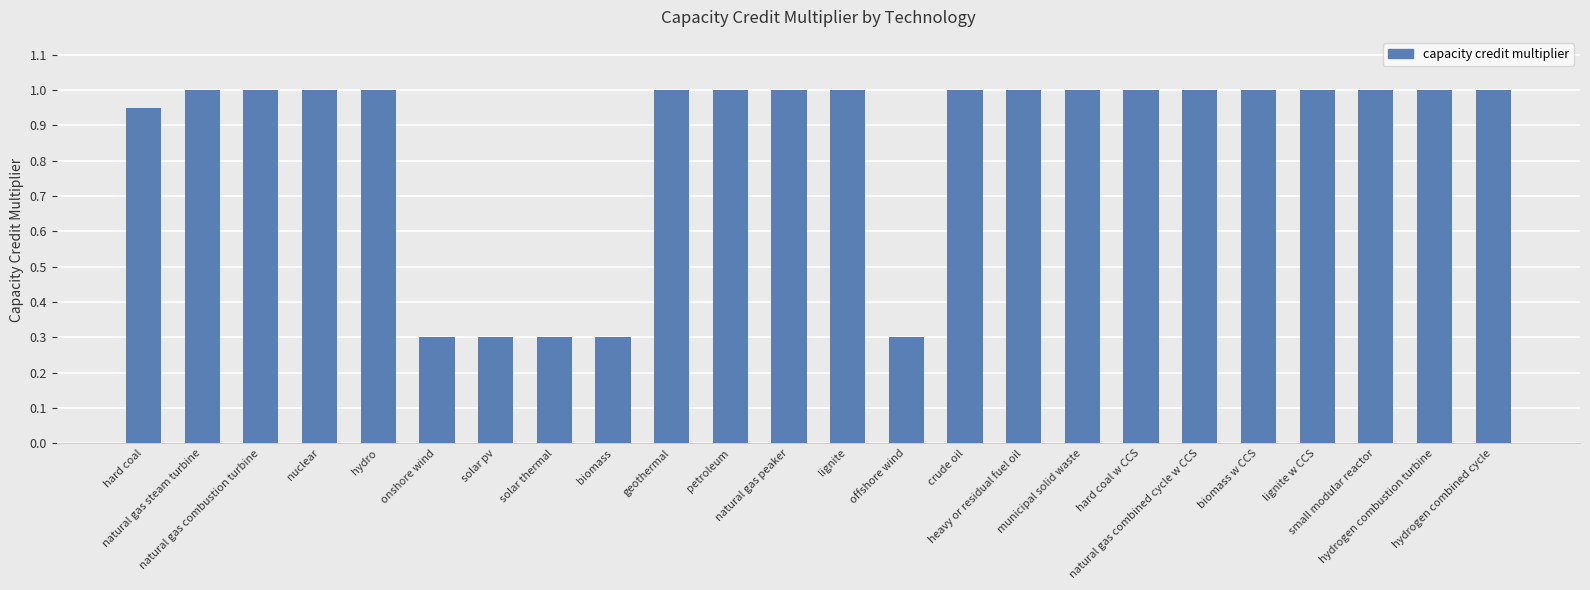

What is the approximate value at biomass w CCS?

1.0